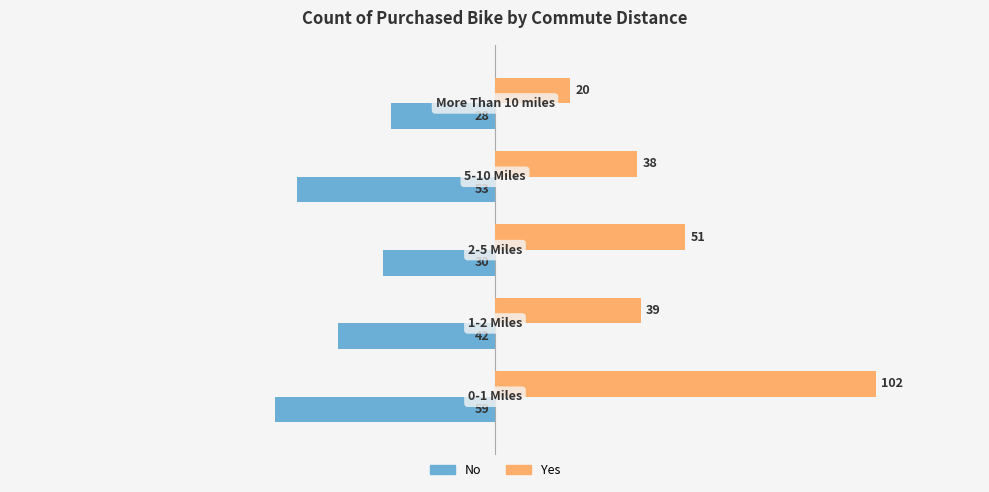

Which series has the largest total across all categories?

Yes